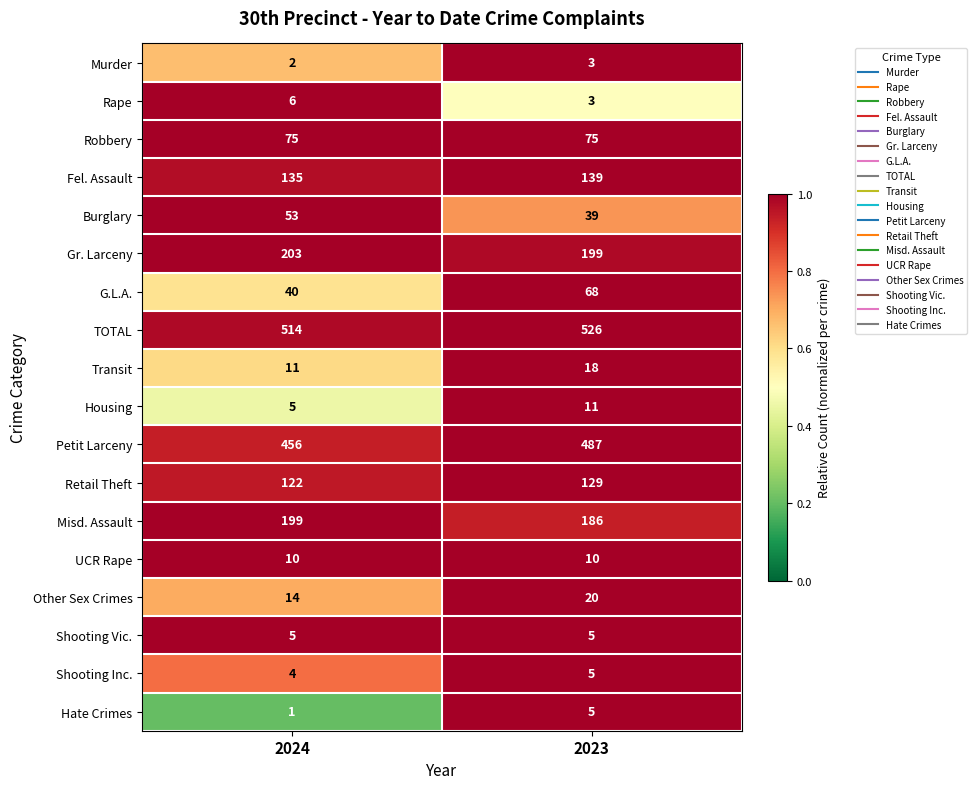

Which category has the lowest value across all series?

2024